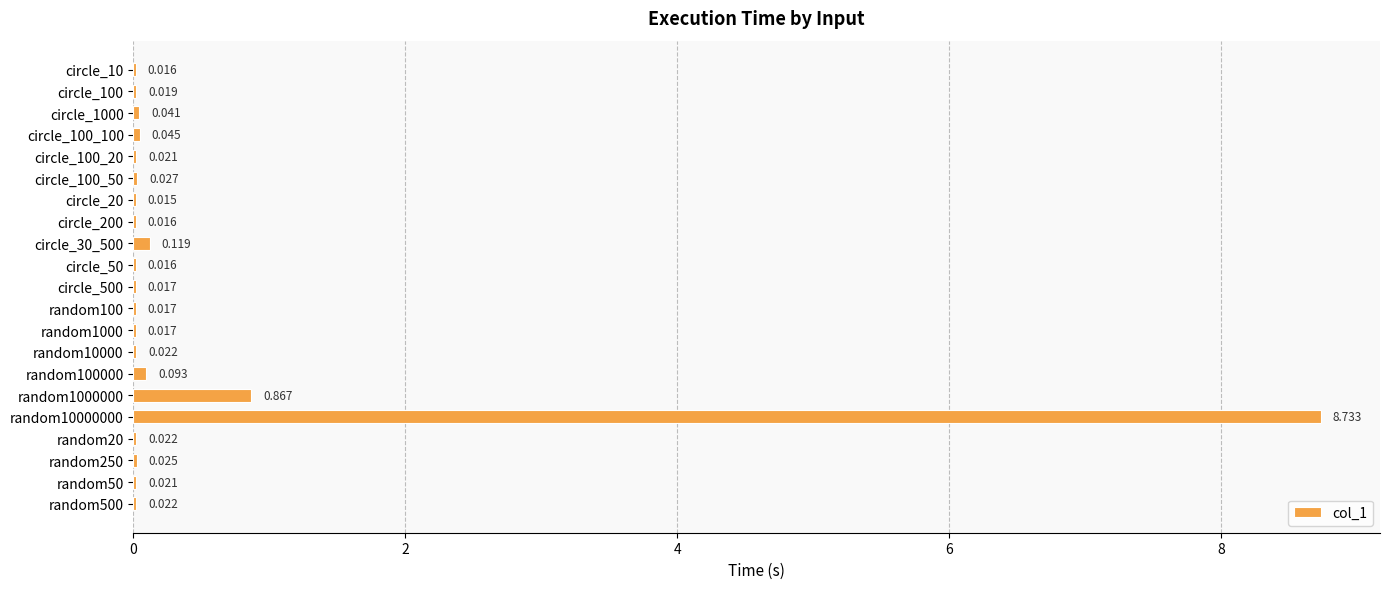

What is the greatest value displayed?

8.7